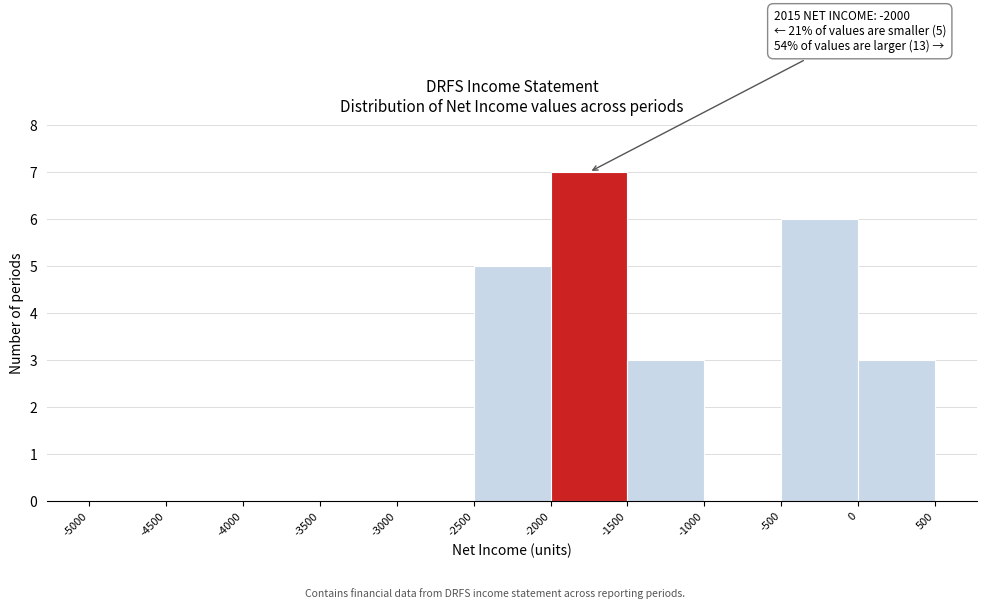

Over which range of the x-axis is the bar tallest?

-2000 to -1500